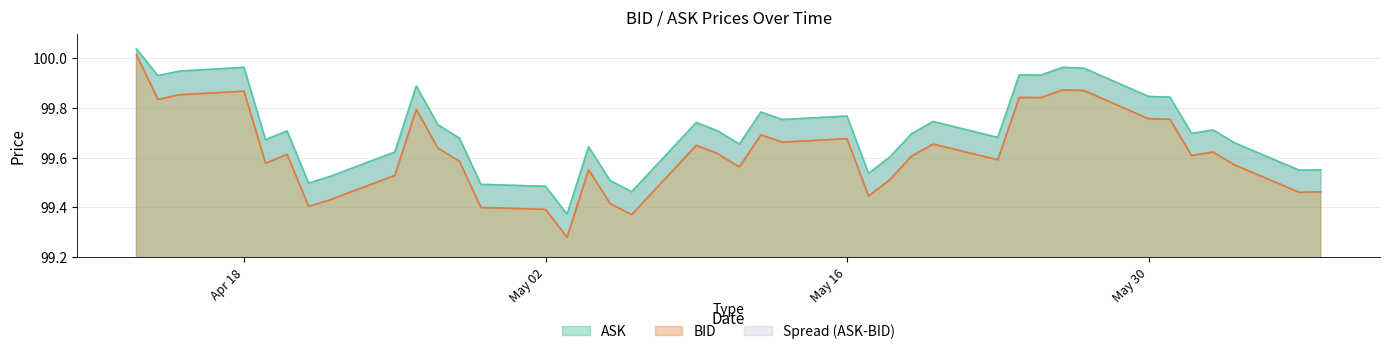

Is it true that BID equals 28.3 at 2022-05-13?

False